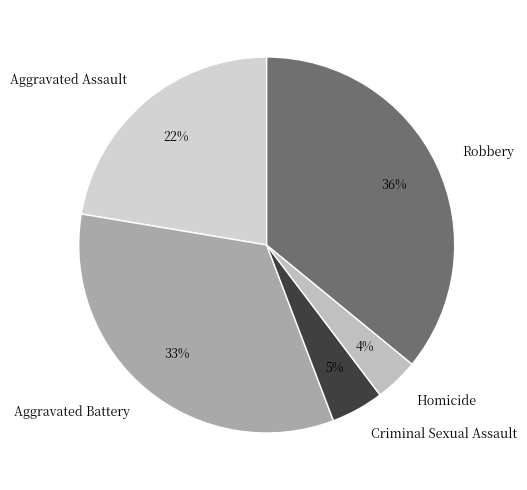

Is there any slice that represents more than half of the pie?

No